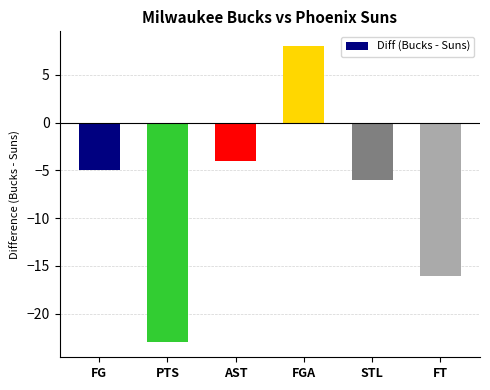

True or false: the data shows -10 at STL.

False